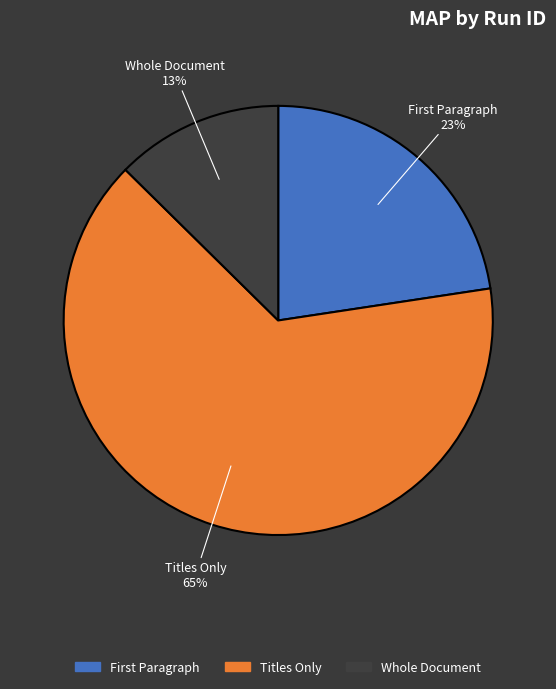

What is the smallest slice in the pie chart?

Whole Document